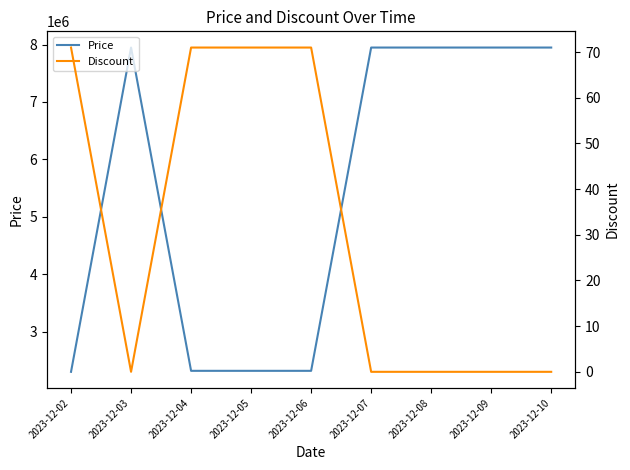

True or false: Price and Discount intersect in this chart.

False